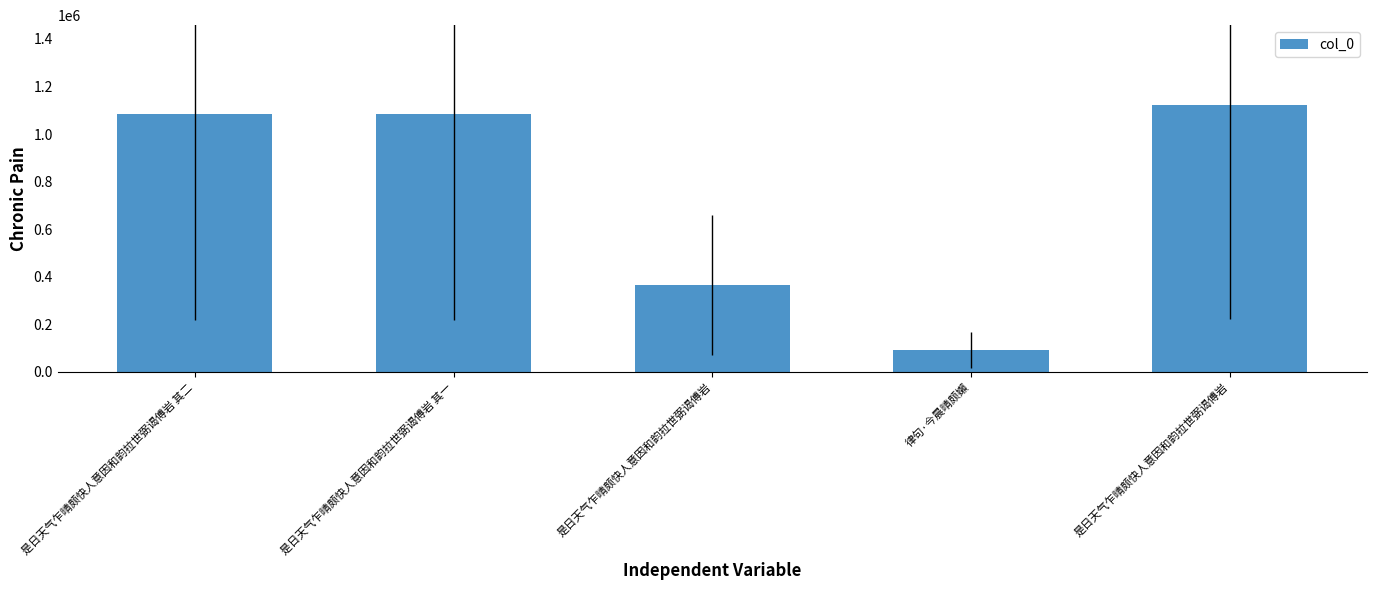

How many series are shown in this chart?

1